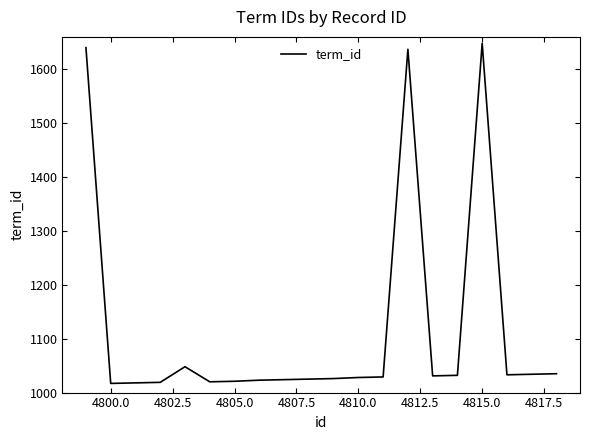

What is the greatest value displayed?

1648